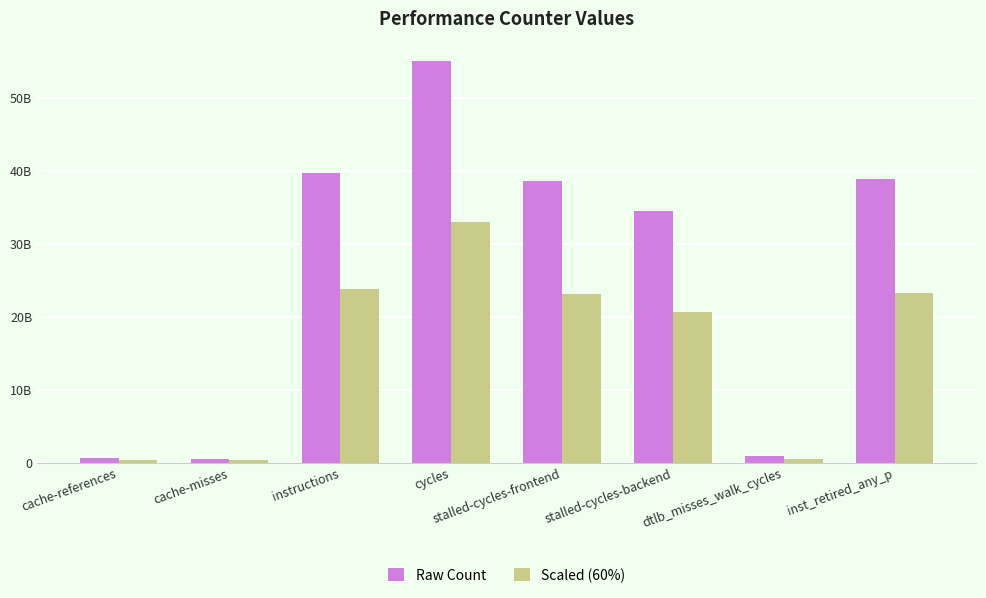

What are all the series names shown in the legend?

Raw Count, Scaled (60%)